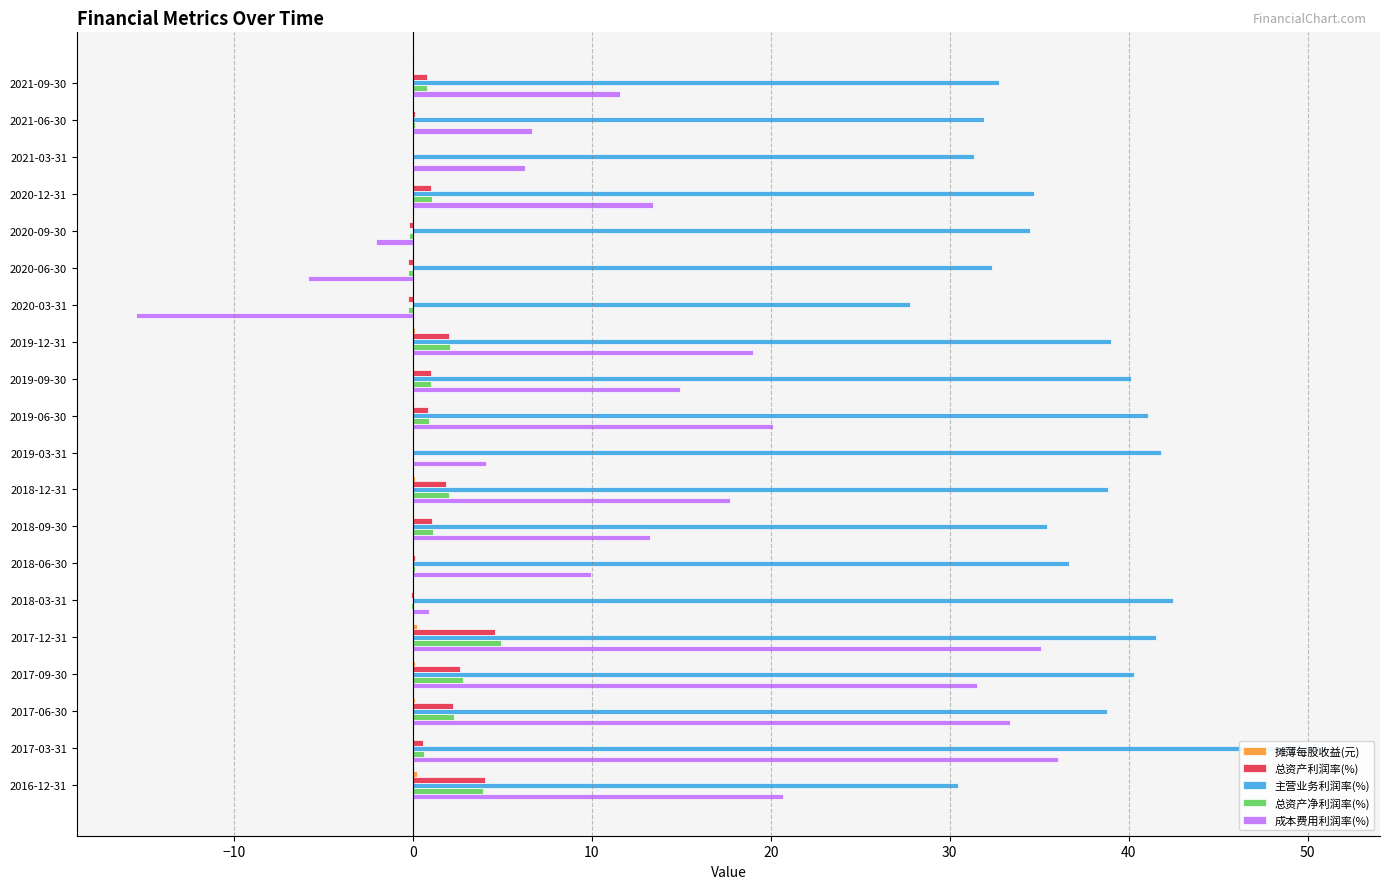

What is the difference between the maximum and minimum values in the 总资产净利润率(%) series?

5.2